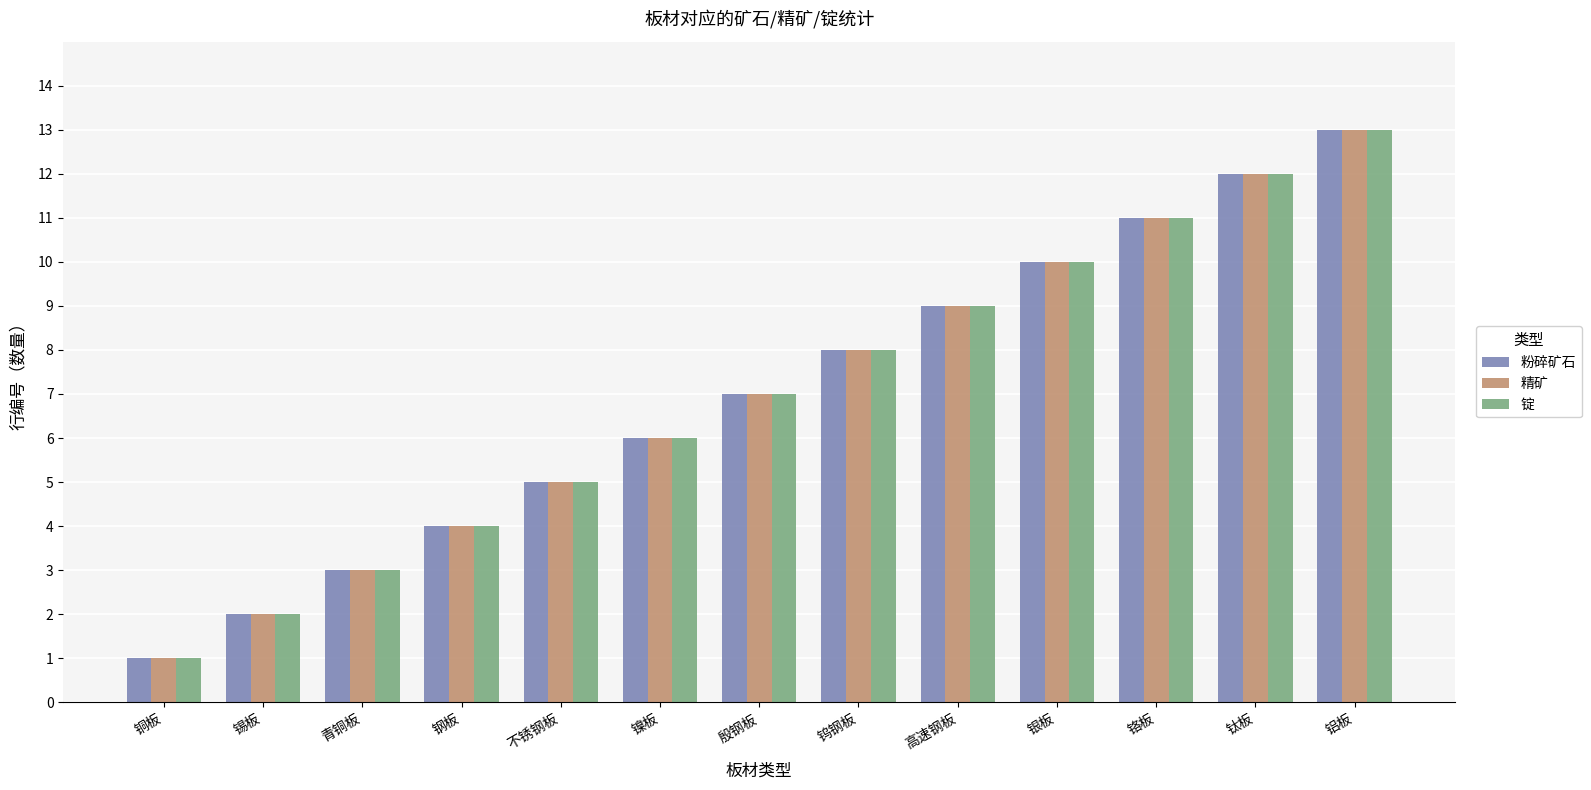

Rank the categories by 锭 value from highest to lowest.

铝板, 钛板, 铬板, 银板, 高速钢板, 钨钢板, 殷钢板, 镍板, 不锈钢板, 钢板, 青铜板, 锡板, 铜板